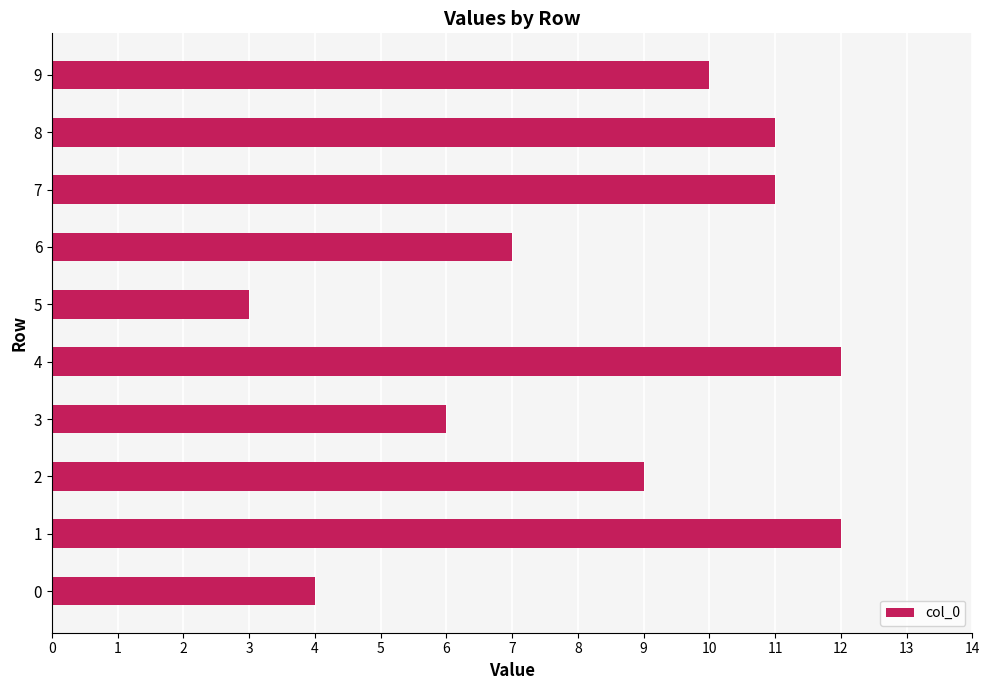

Is it true that the value at 7 is 11?

True